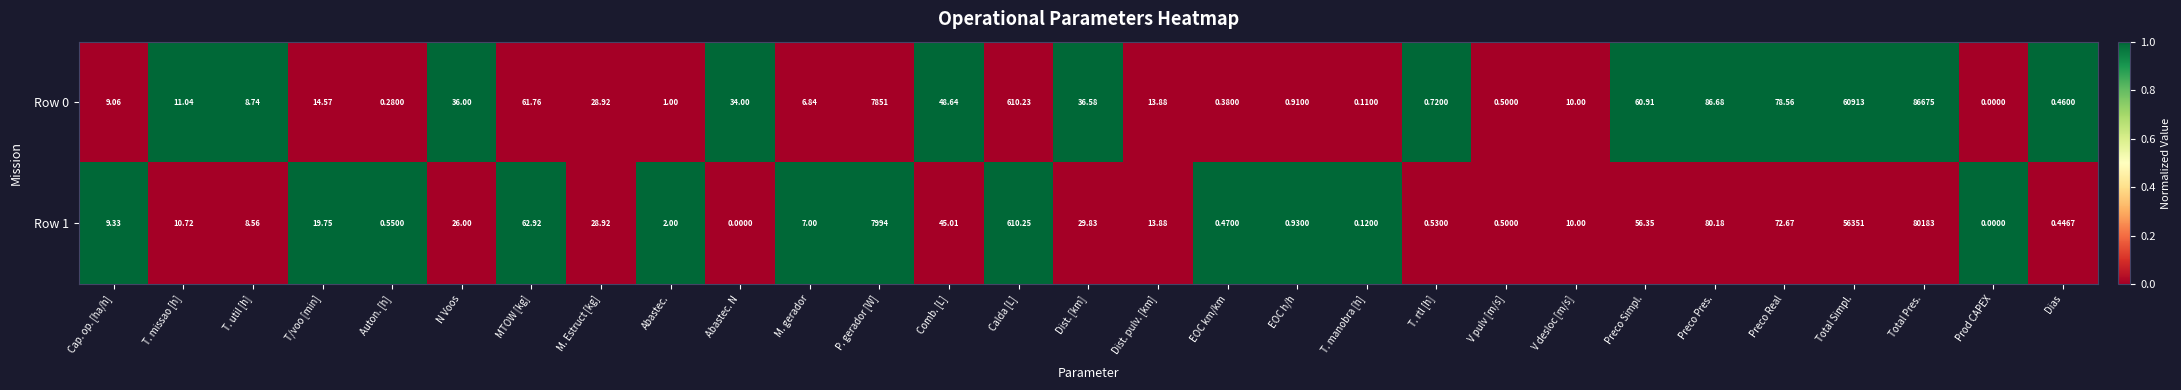

Which series has the largest total across all categories?

Row 0